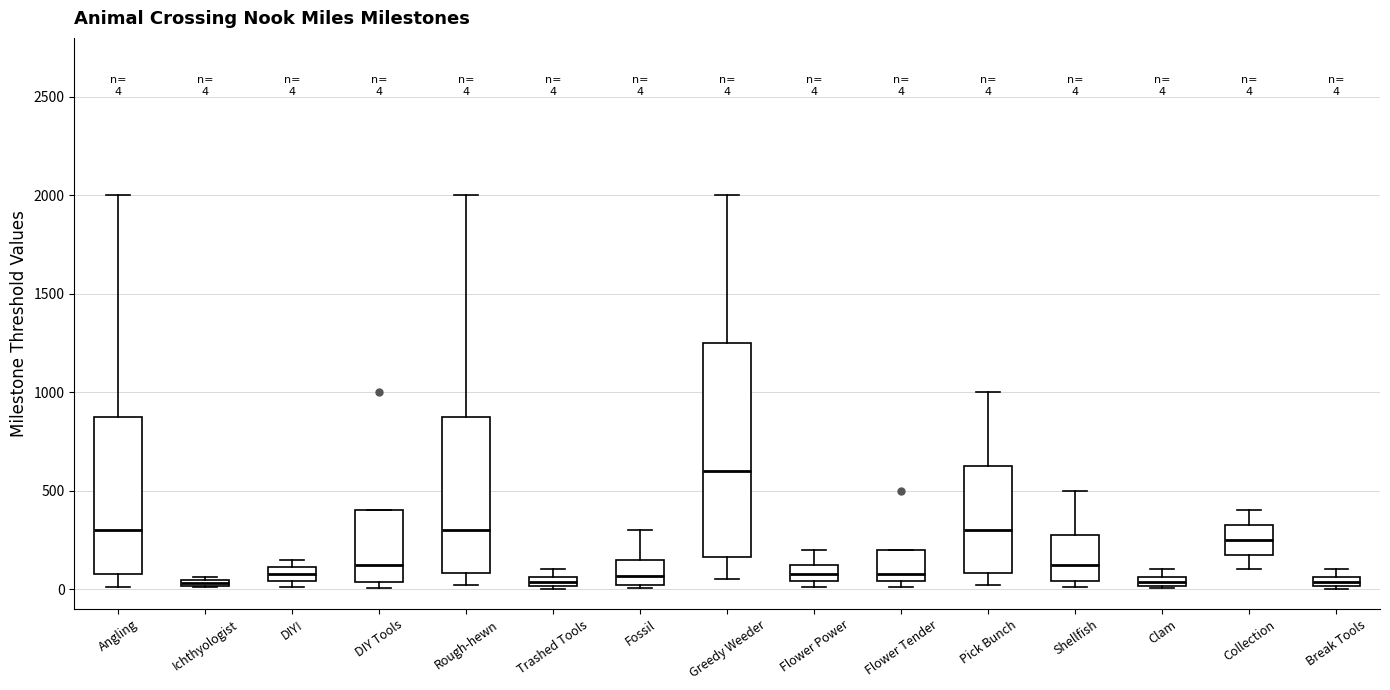

Which box has the highest median line?

Greedy Weeder